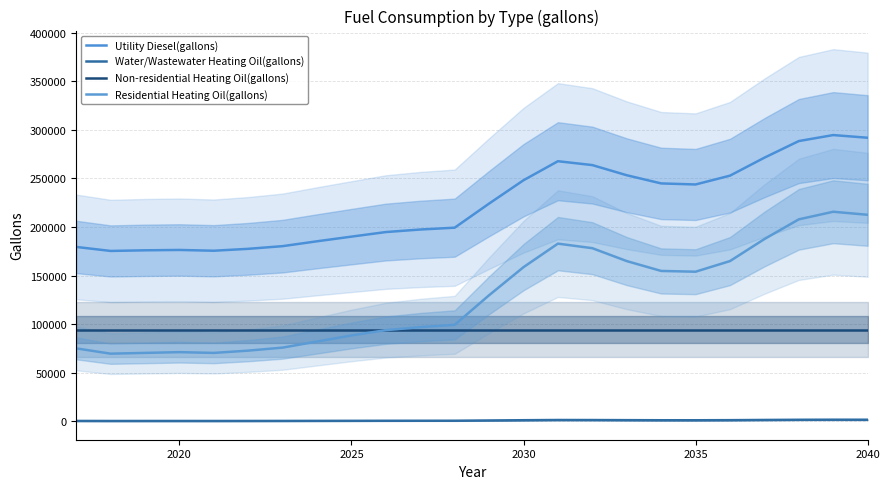

What is the value of the Residential Heating Oil(gallons) point at the 13th from the left?

129858.5